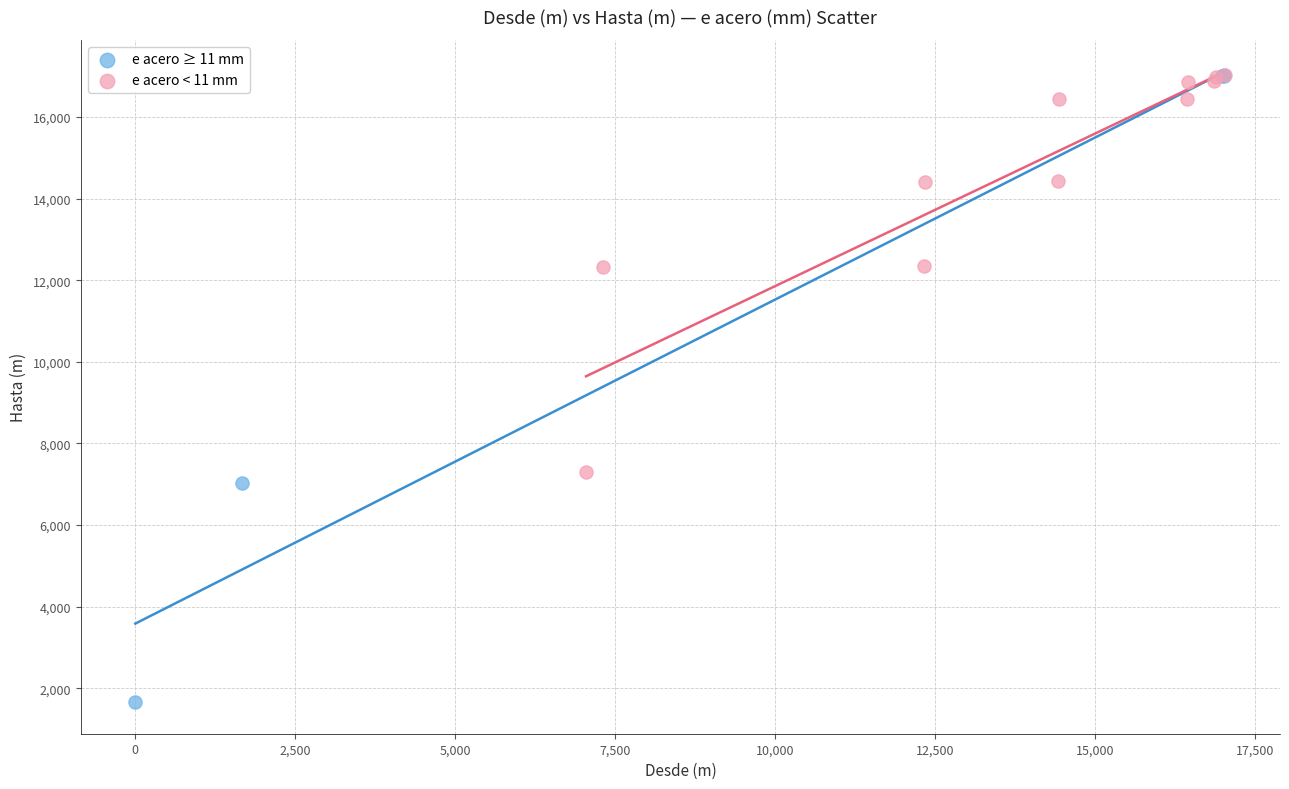

Which series reaches the minimum Y coordinate?

e acero ≥ 11 mm